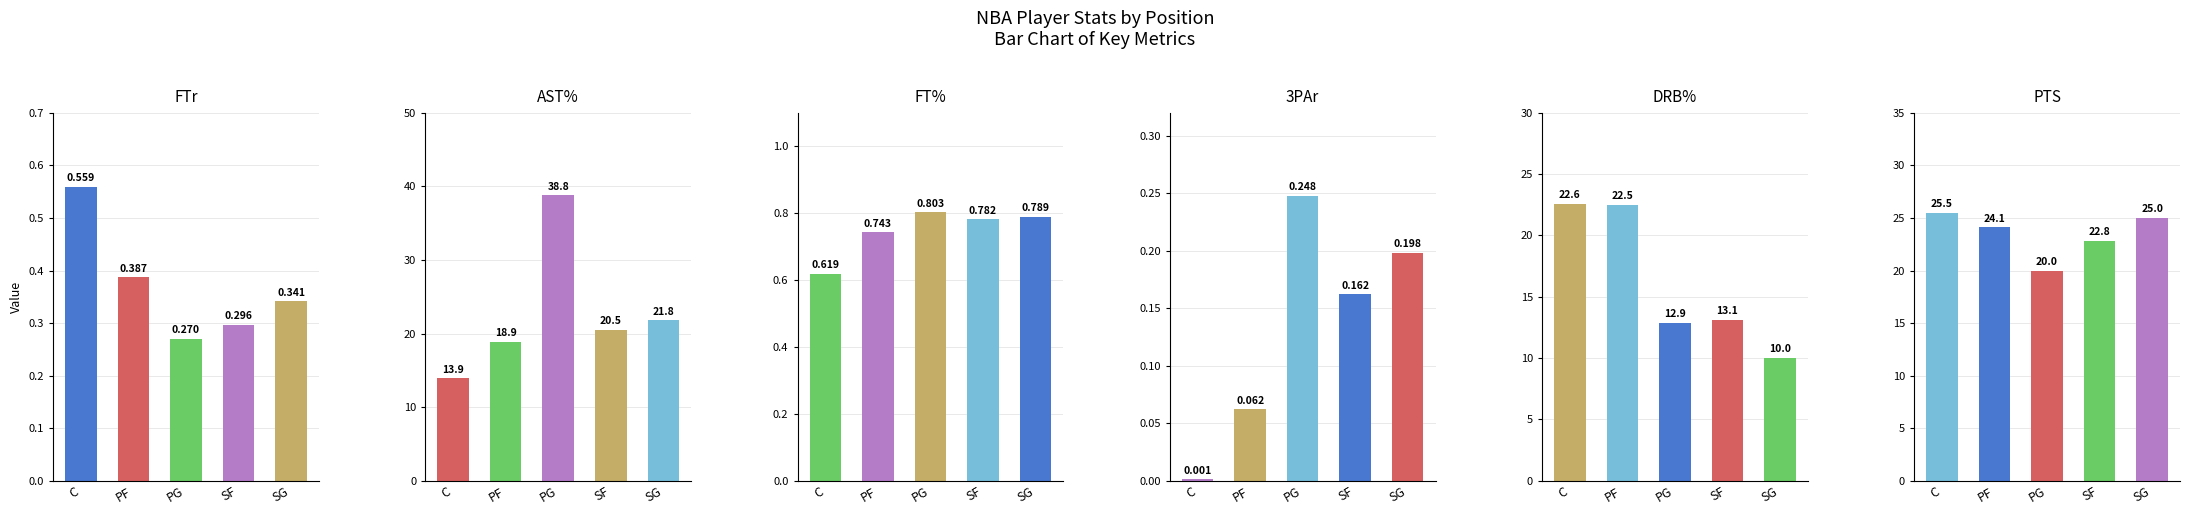

Is the value of DRB% at C greater than the value of FTr at SF?

Yes